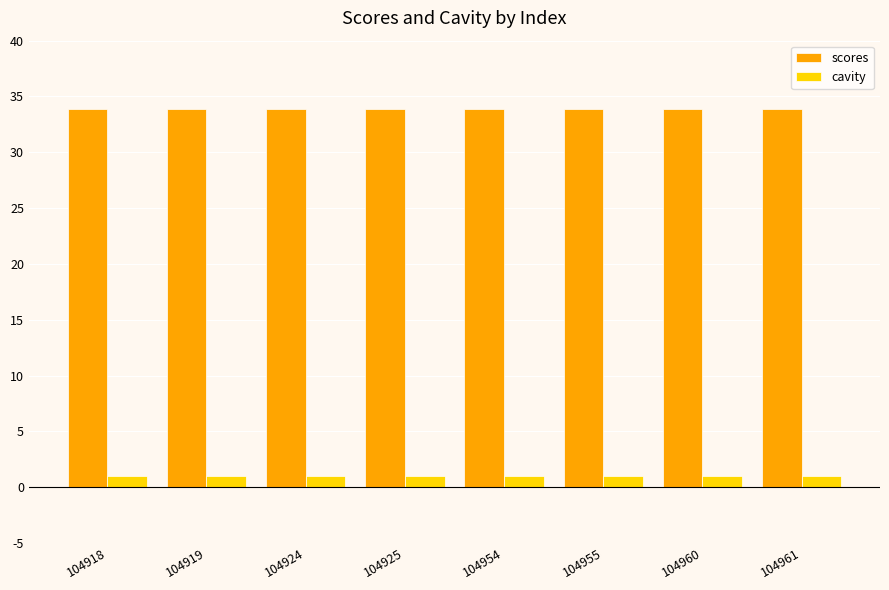

Is it true that scores equals 22.0 at 104925?

False